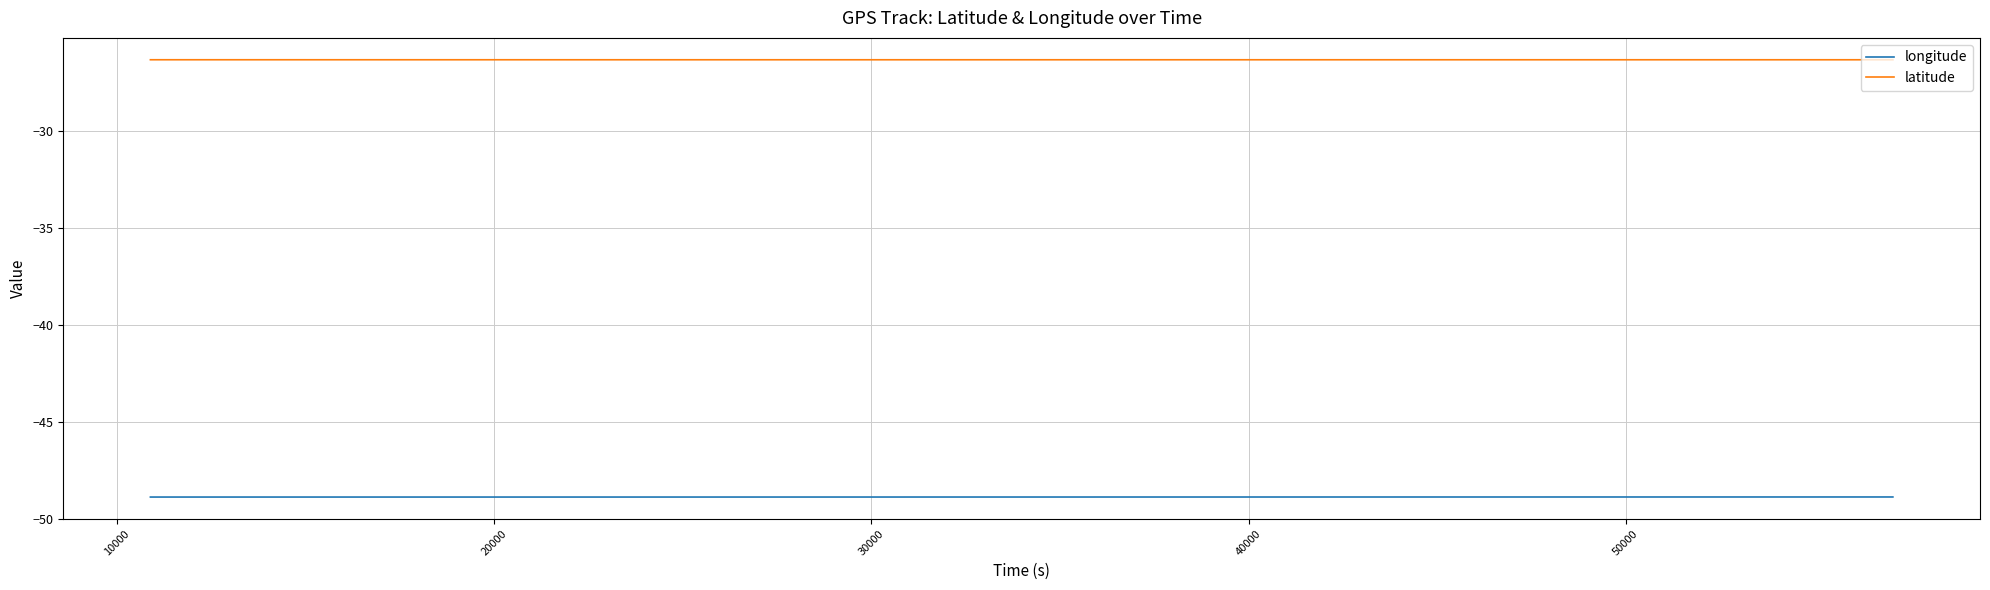

What is the highest value of the longitude series?

-48.9